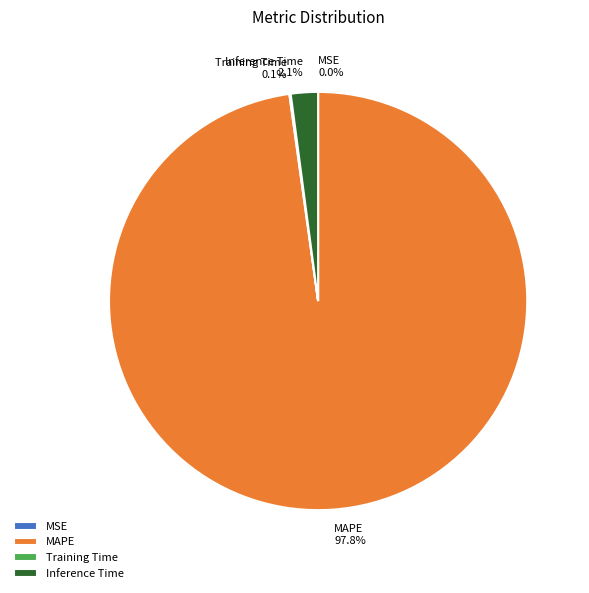

Which has a higher value, Inference Time or MAPE?

MAPE